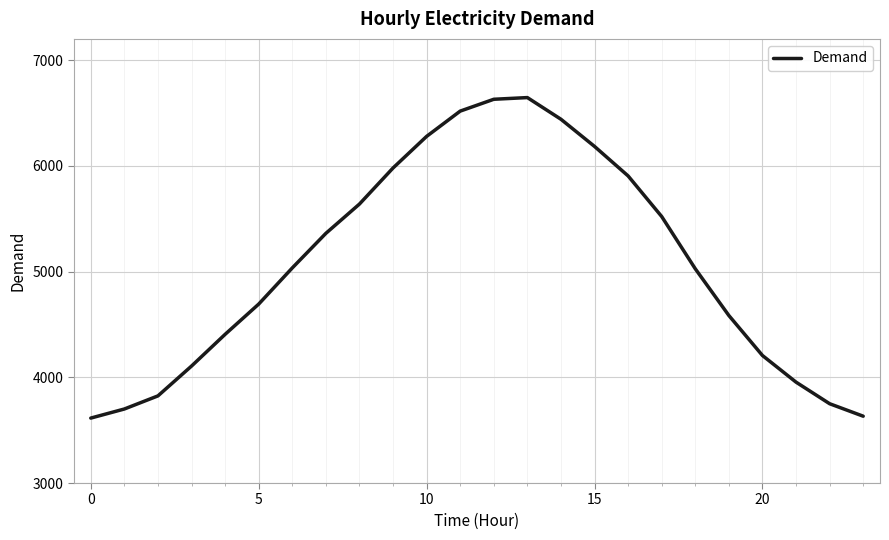

Is this an area chart (filled region under the line)?

No